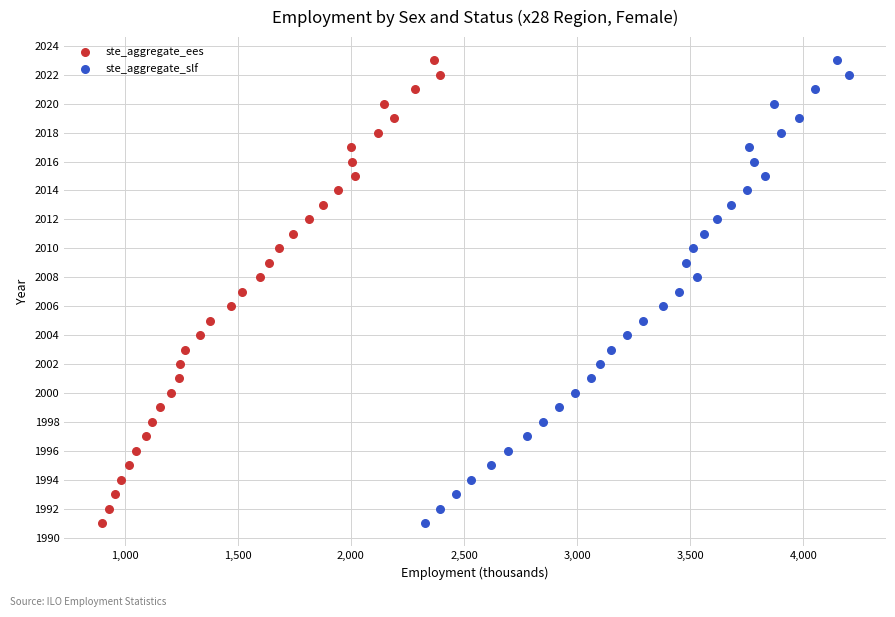

What are all the series names shown in the legend?

ste_aggregate_ees, ste_aggregate_slf